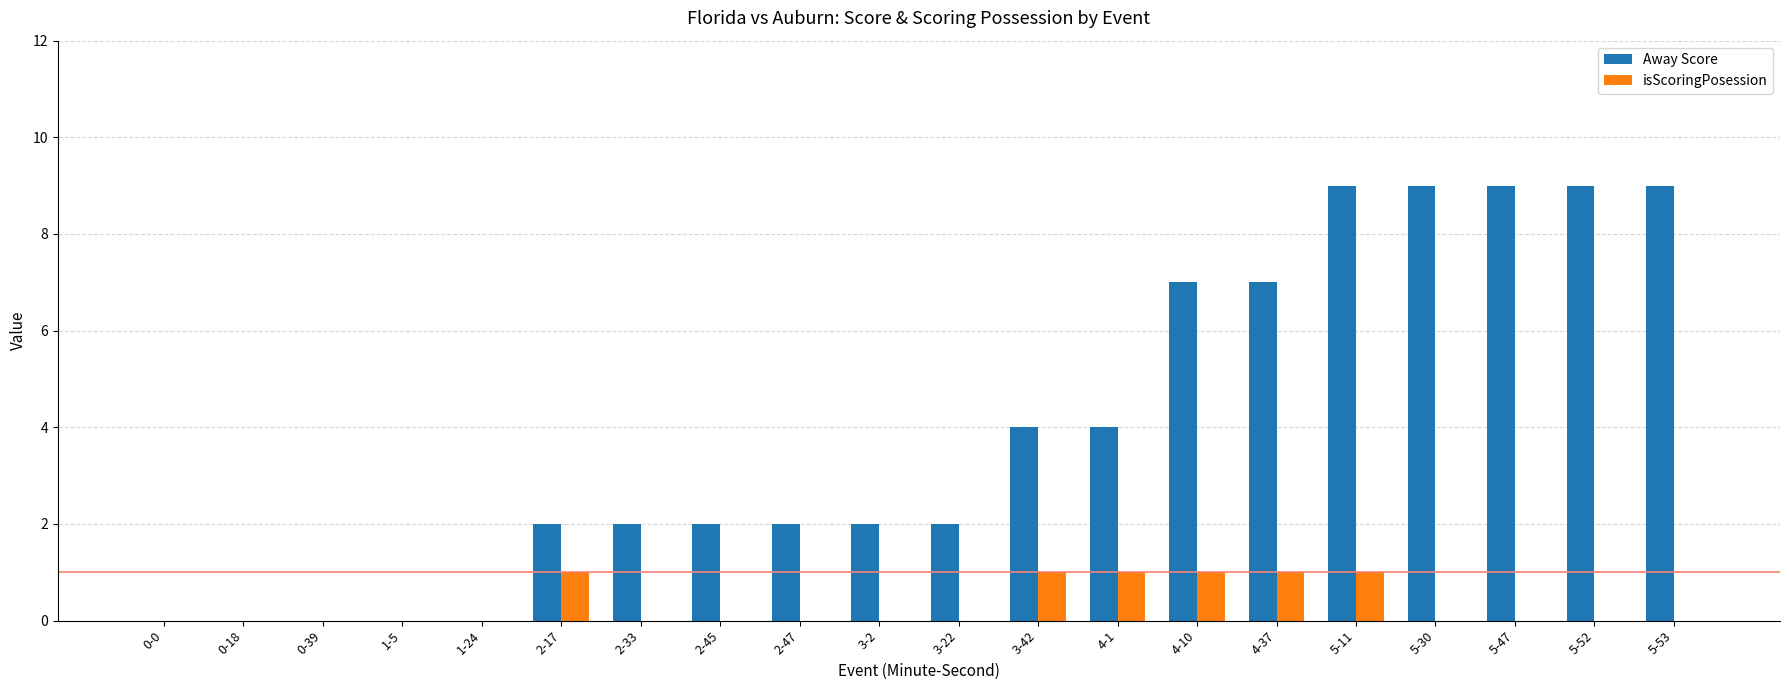

True or false: Away Score has a value of 2 at 2-17.

True